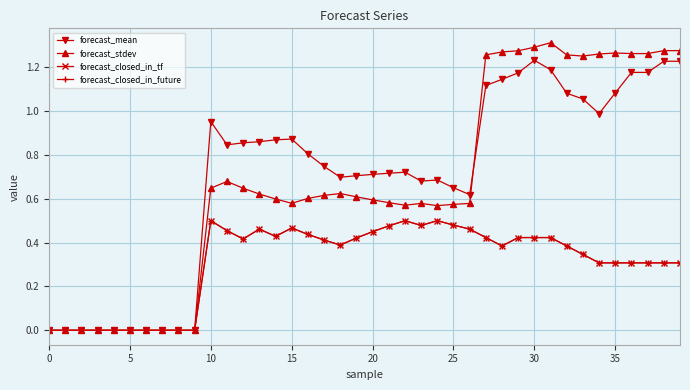

Reading left to right, list all the values displayed in this chart.

forecast_mean: 0.0	0.0	0.0	0.0	0.0	0.0	0.0	0.0	0.0	0.0	1.0	0.8	0.9	0.9	0.9	0.9	0.8	0.7	0.7	0.7	0.7	0.7	0.7	0.7	0.7	0.7	0.6	1.1	1.1	1.2	1.2	1.2	1.1	1.1	1.0	1.1	1.2	1.2	1.2	1.2
forecast_stdev: 0.0	0.0	0.0	0.0	0.0	0.0	0.0	0.0	0.0	0.0	0.6	0.7	0.6	0.6	0.6	0.6	0.6	0.6	0.6	0.6	0.6	0.6	0.6	0.6	0.6	0.6	0.6	1.3	1.3	1.3	1.3	1.3	1.3	1.3	1.3	1.3	1.3	1.3	1.3	1.3
forecast_closed_in_tf: 0.0	0.0	0.0	0.0	0.0	0.0	0.0	0.0	0.0	0.0	0.5	0.5	0.4	0.5	0.4	0.5	0.4	0.4	0.4	0.4	0.5	0.5	0.5	0.5	0.5	0.5	0.5	0.4	0.4	0.4	0.4	0.4	0.4	0.3	0.3	0.3	0.3	0.3	0.3	0.3
forecast_closed_in_future: 0.0	0.0	0.0	0.0	0.0	0.0	0.0	0.0	0.0	0.0	0.5	0.5	0.4	0.5	0.4	0.5	0.4	0.4	0.4	0.4	0.5	0.5	0.5	0.5	0.5	0.5	0.5	0.4	0.4	0.4	0.4	0.4	0.4	0.3	0.3	0.3	0.3	0.3	0.3	0.3